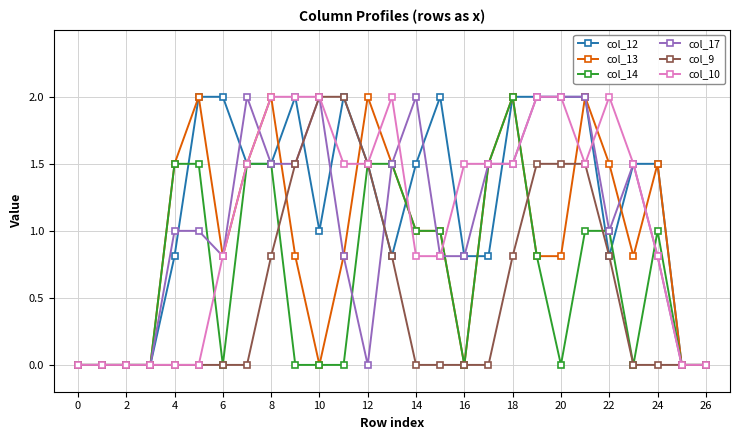

Does the chart have visible grid lines?

Yes